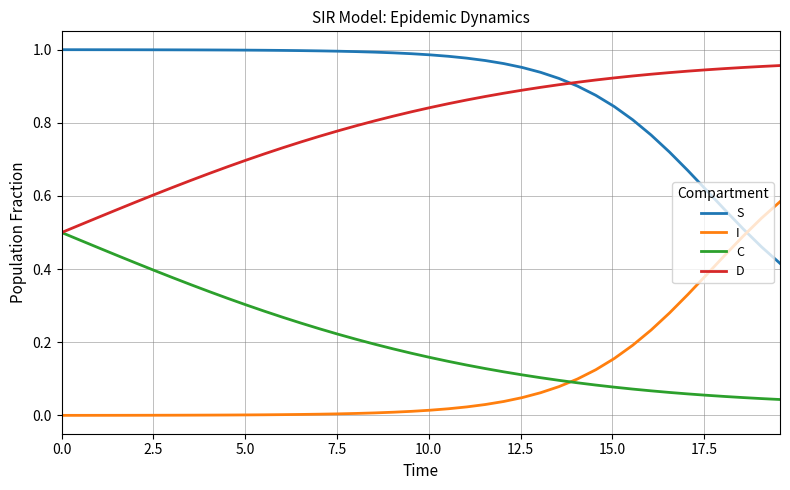

Which series has the largest total across all categories?

S